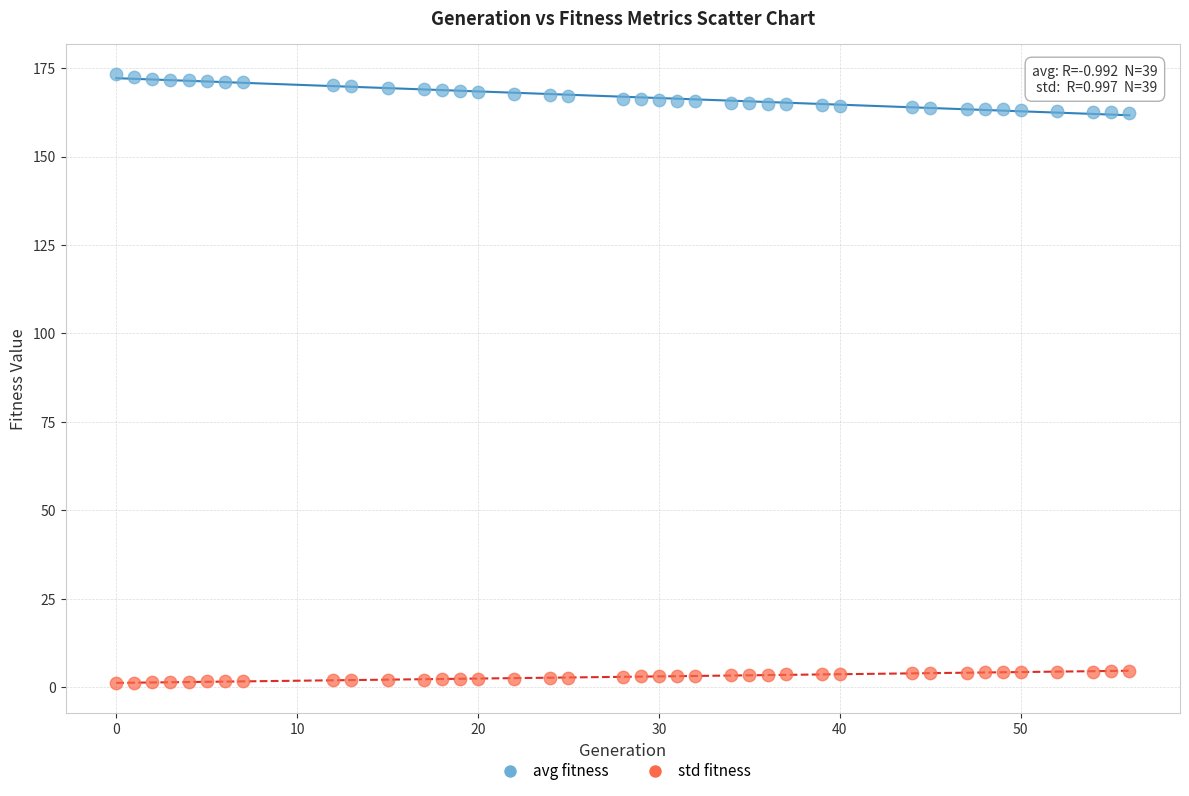

Which series reaches the maximum Y coordinate?

avg fitness